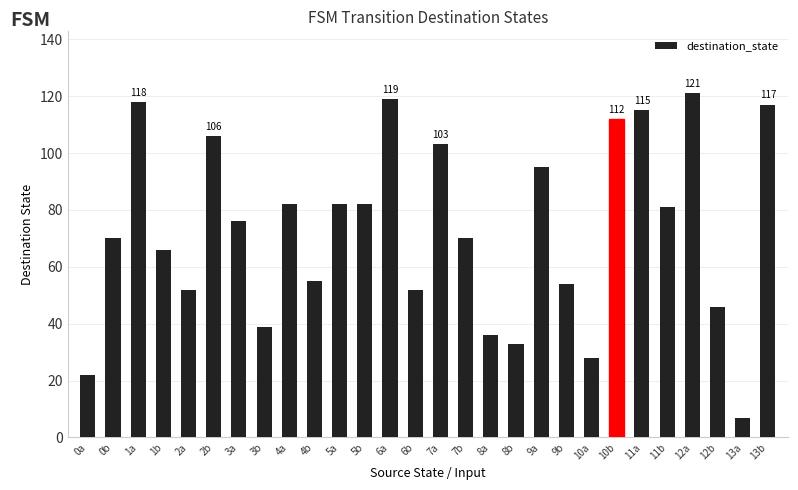

Does the chart contain any negative values?

No